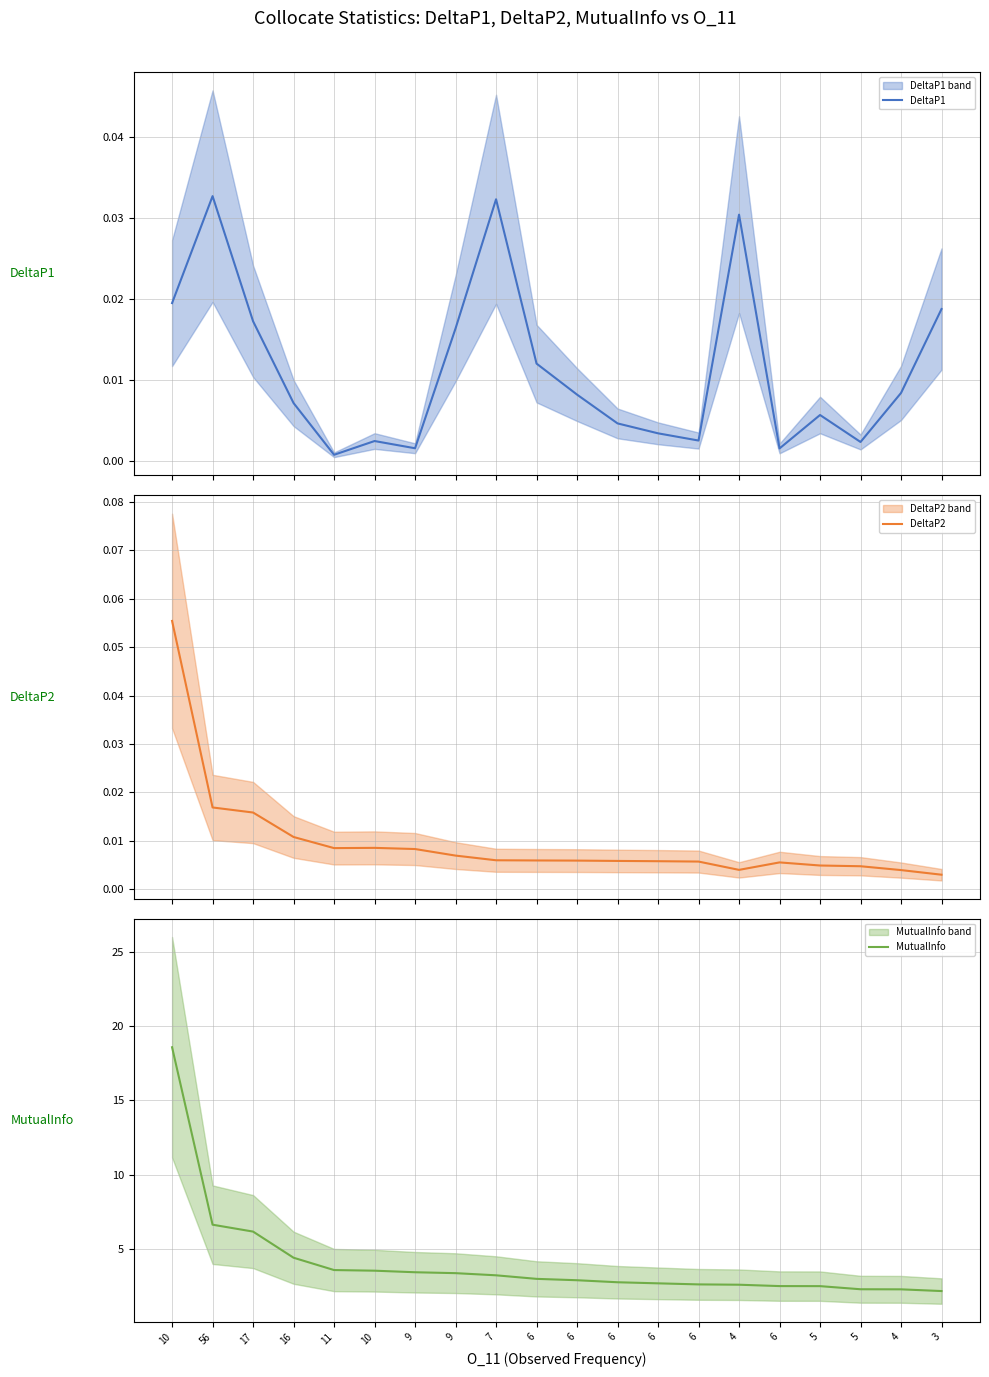

How many data points does each series have?

20